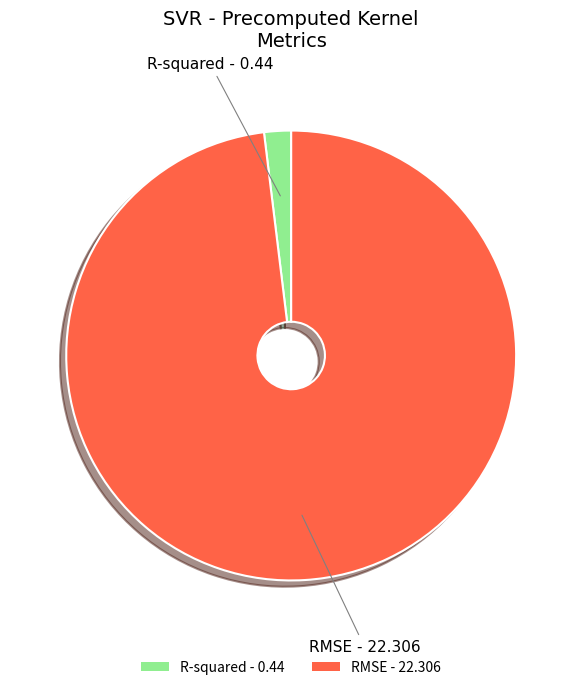

Combined, do RMSE - 22.306 and R-squared - 0.44 account for over 50%?

Yes